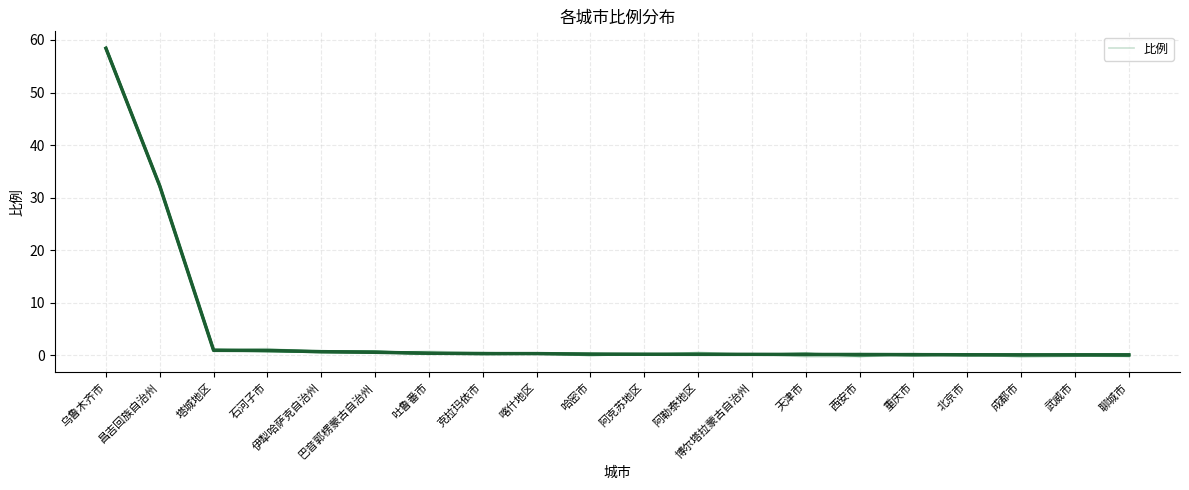

True or false: 比例_线1 and 比例 cross at least once.

True